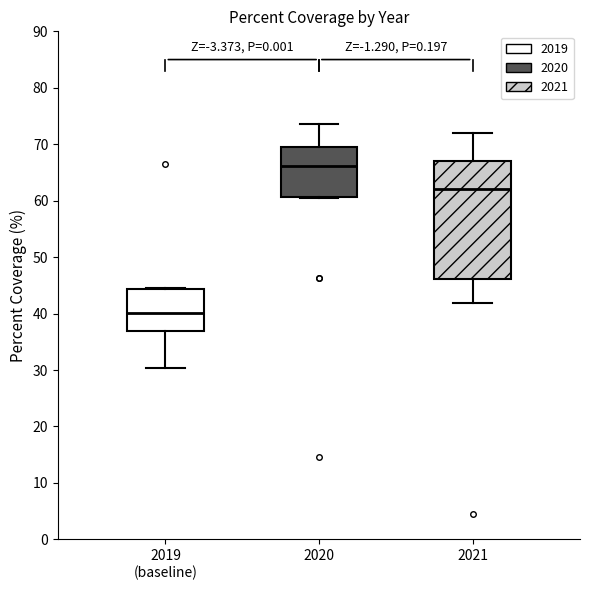

Which box's median line is the lowest?

2019 (baseline)